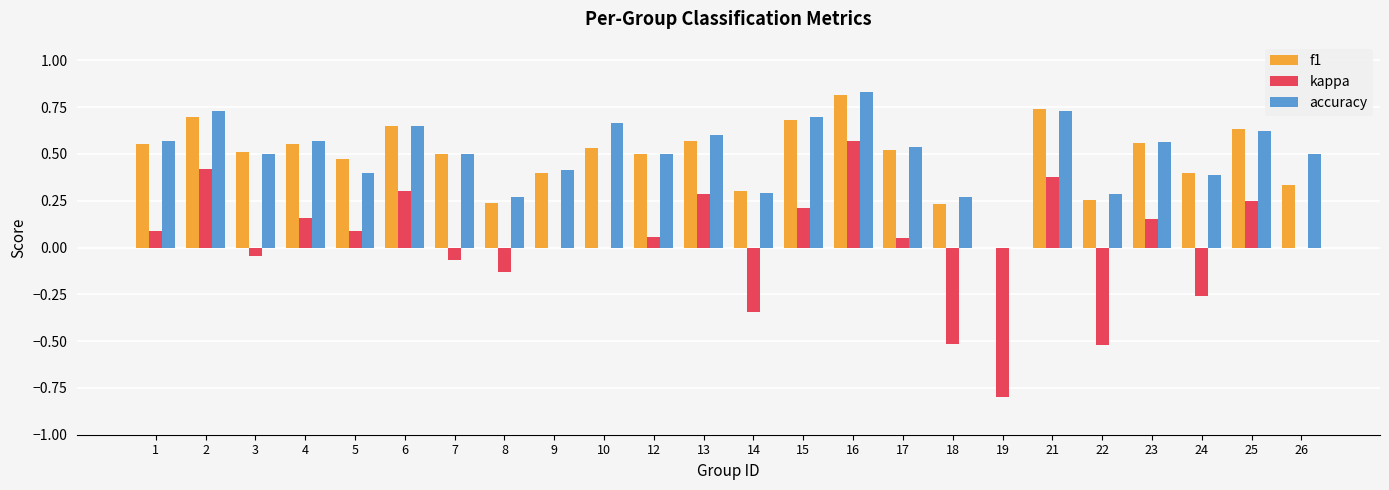

Does the chart contain stacked bars?

No